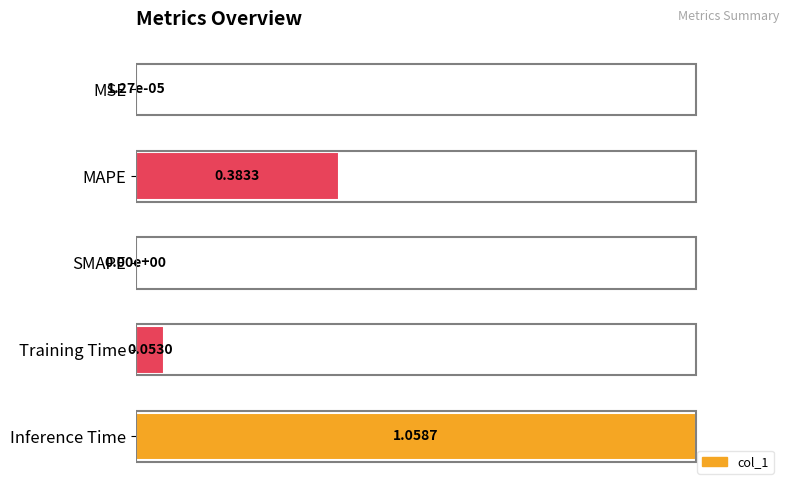

How many data points does each series have?

5